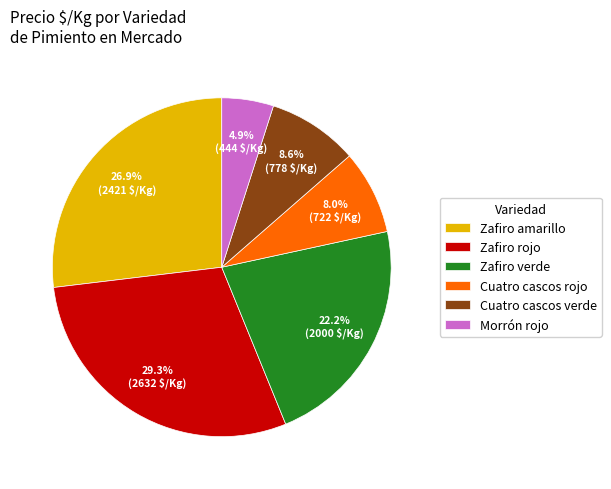

Which slice is the largest?

Zafiro rojo